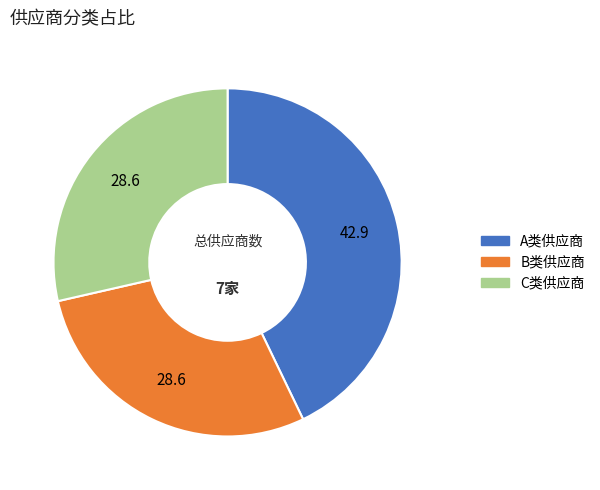

Is there any slice that represents more than half of the pie?

No